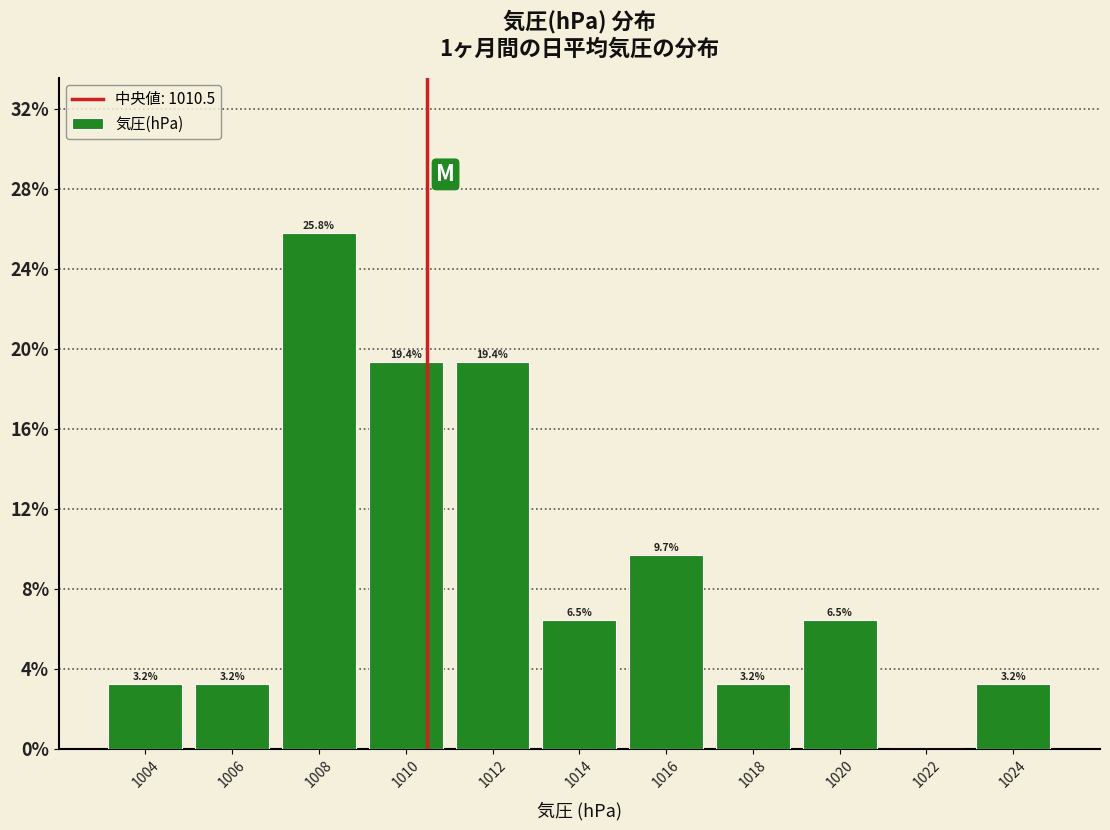

Which range on the x-axis has the tallest bar?

1007 to 1009